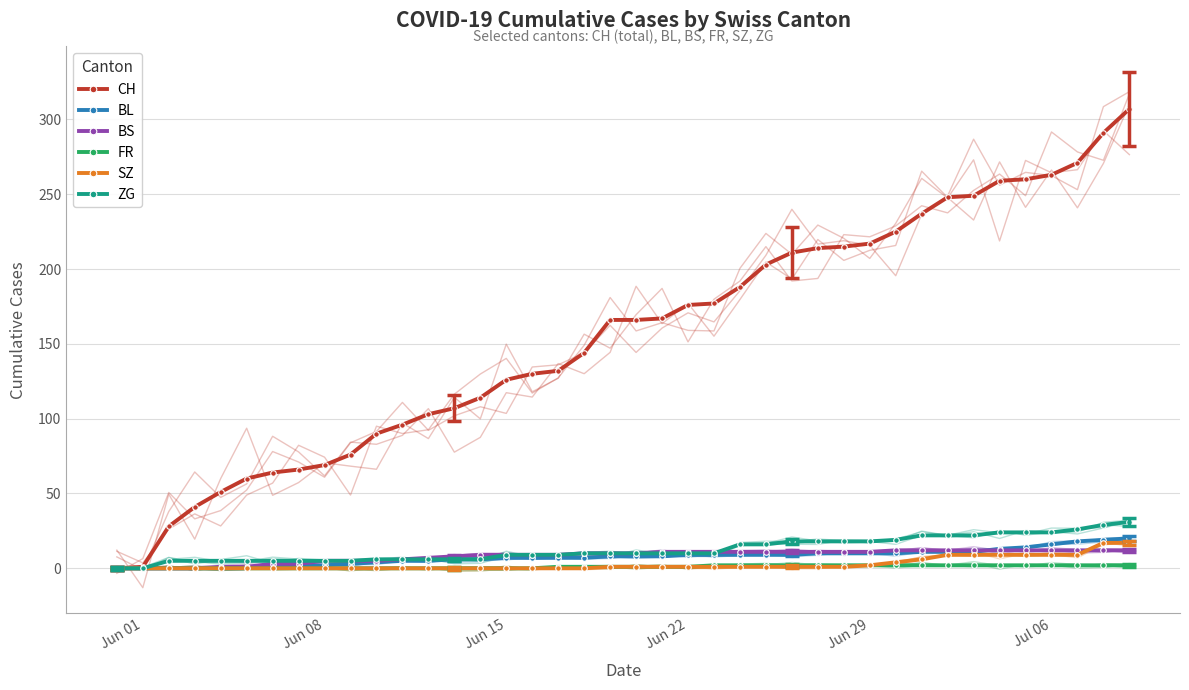

The BS series shows 9 at Jun 15. True or false?

True